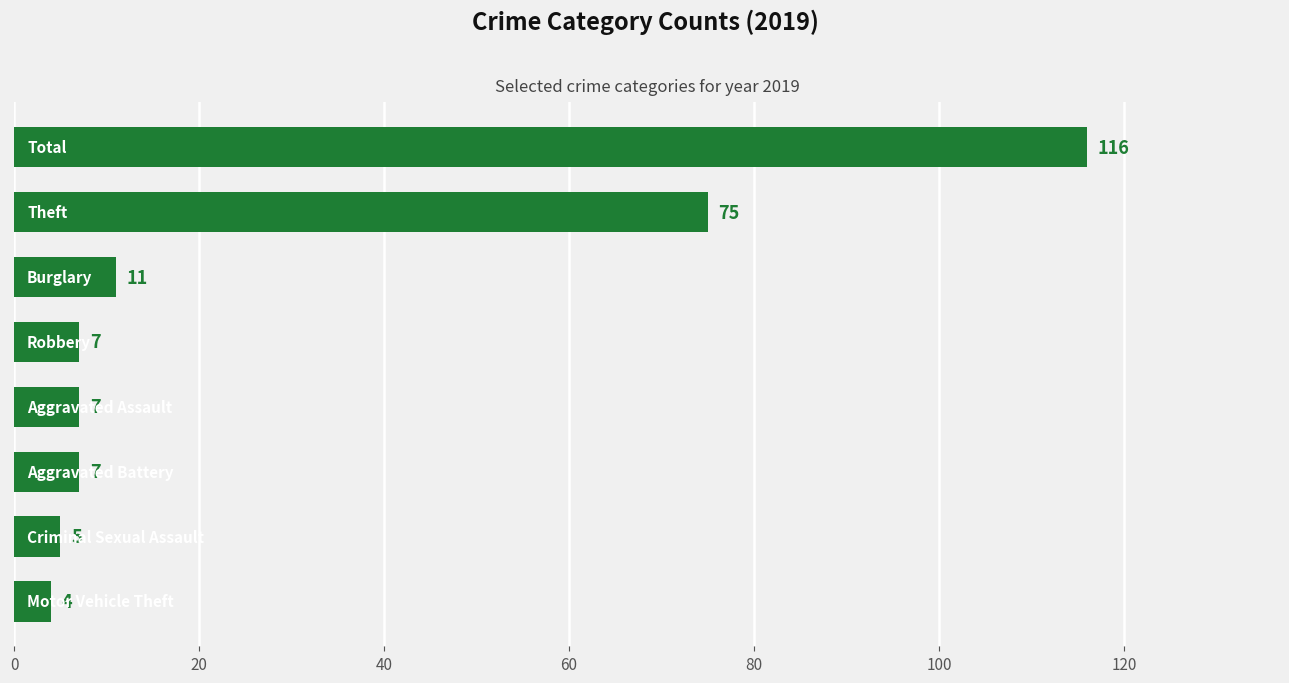

What is the difference between the maximum and minimum values?

112